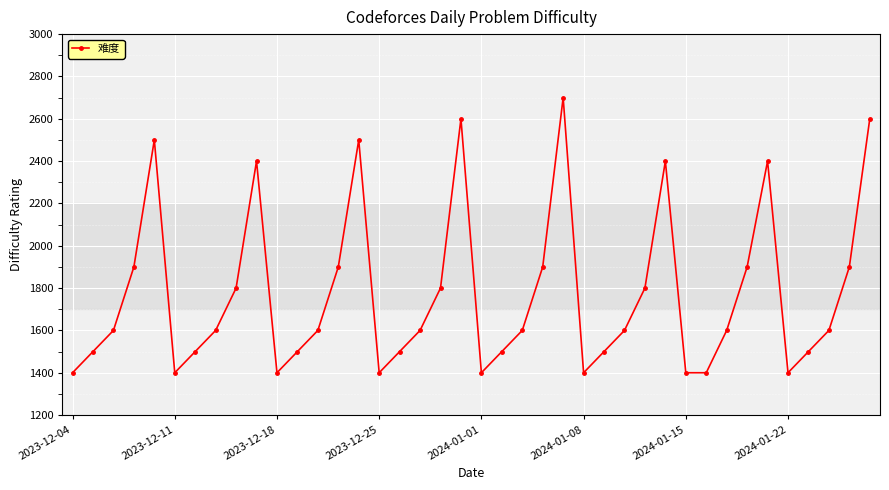

How many data points are less than 1600?

16